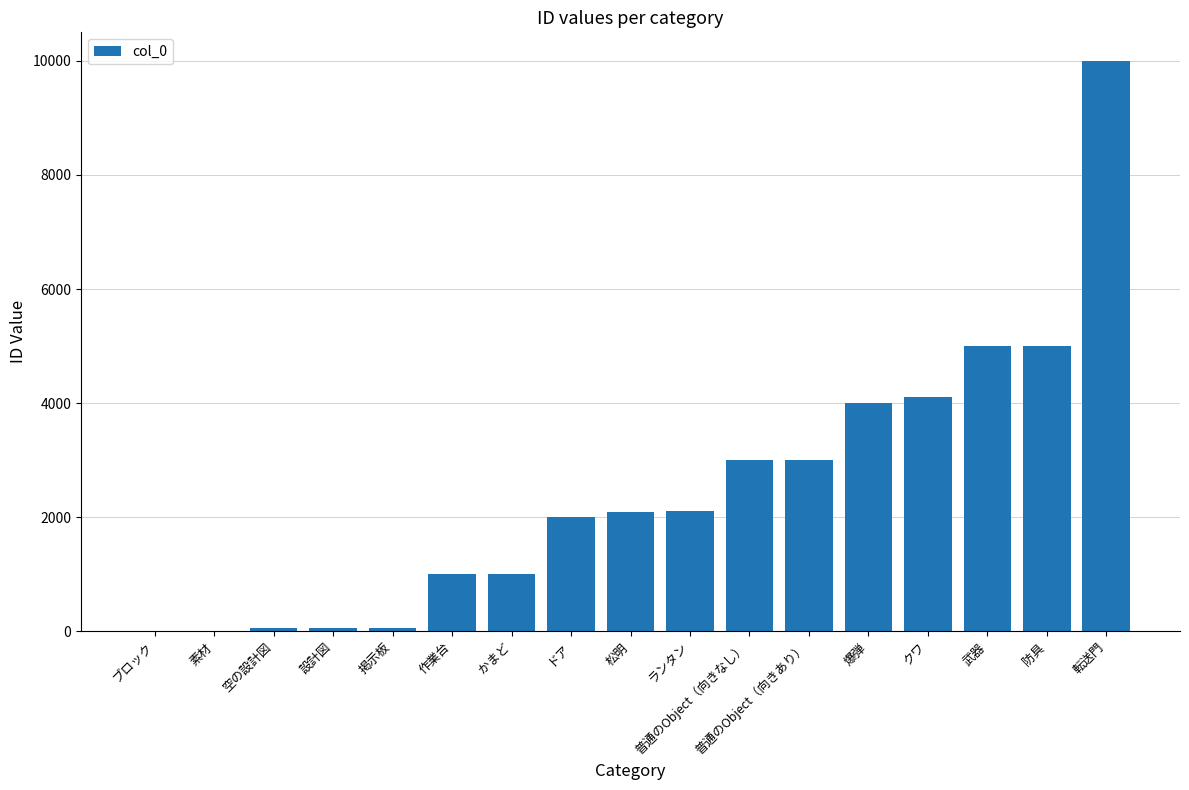

What value does the data have at 普通のObject（向きなし）?

3000